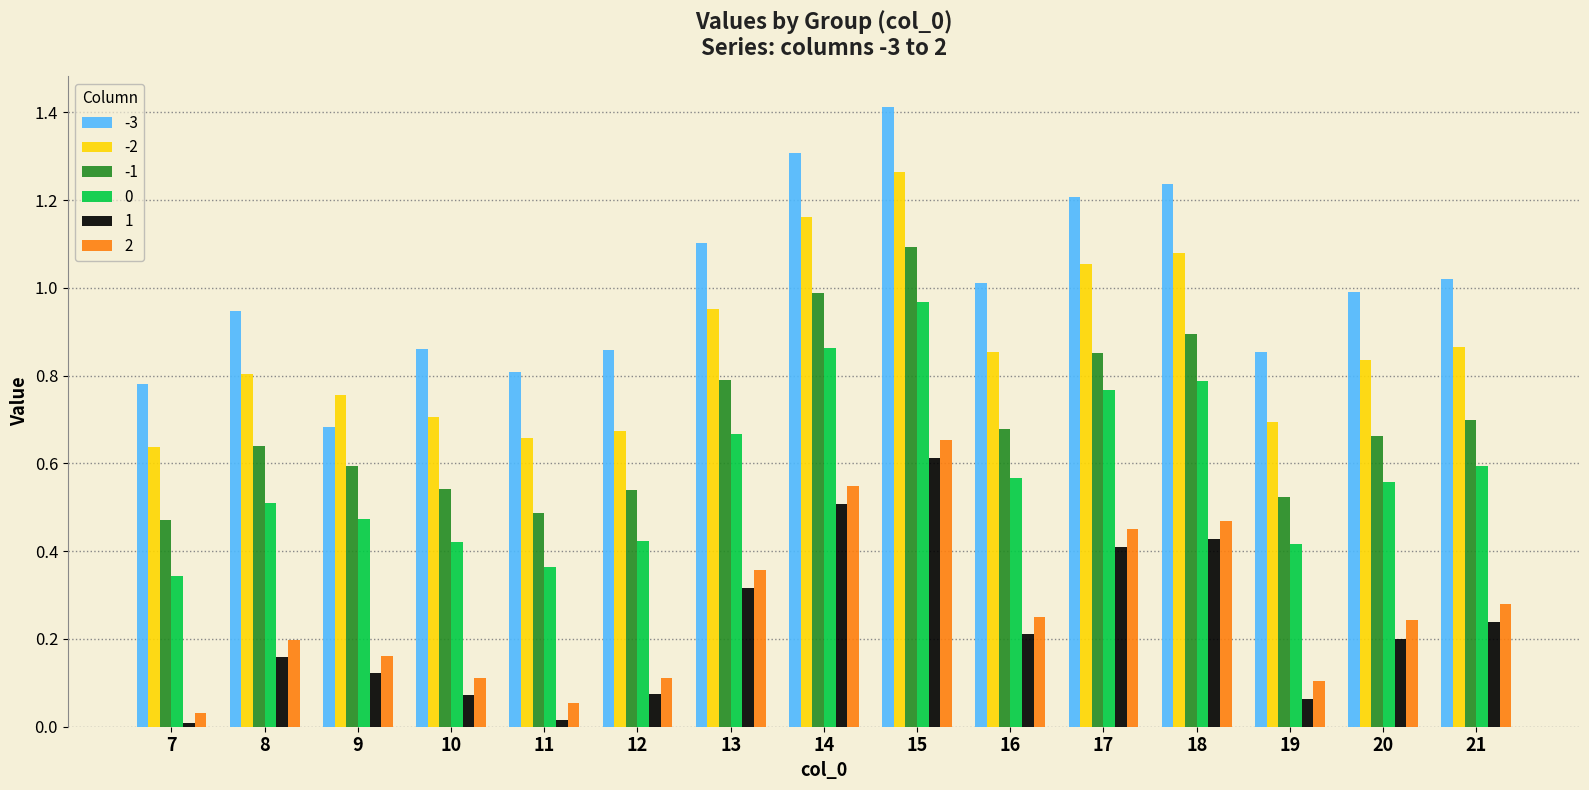

At which label does -2 reach its minimum?

7